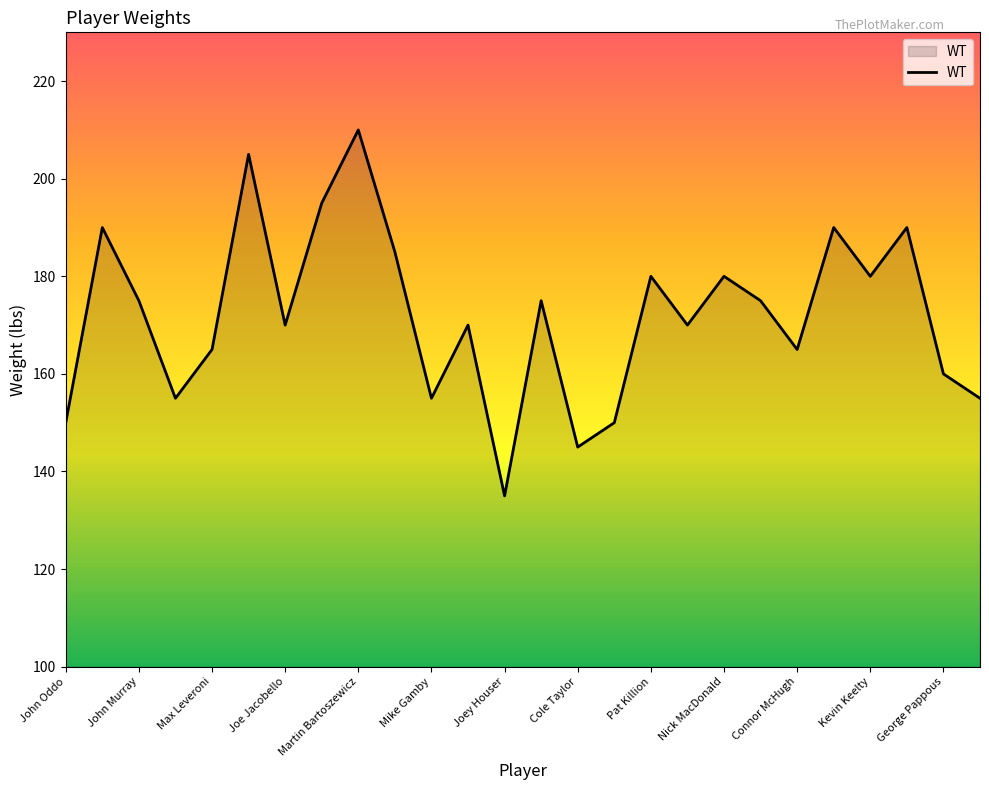

What is the difference between the maximum and minimum values?

75